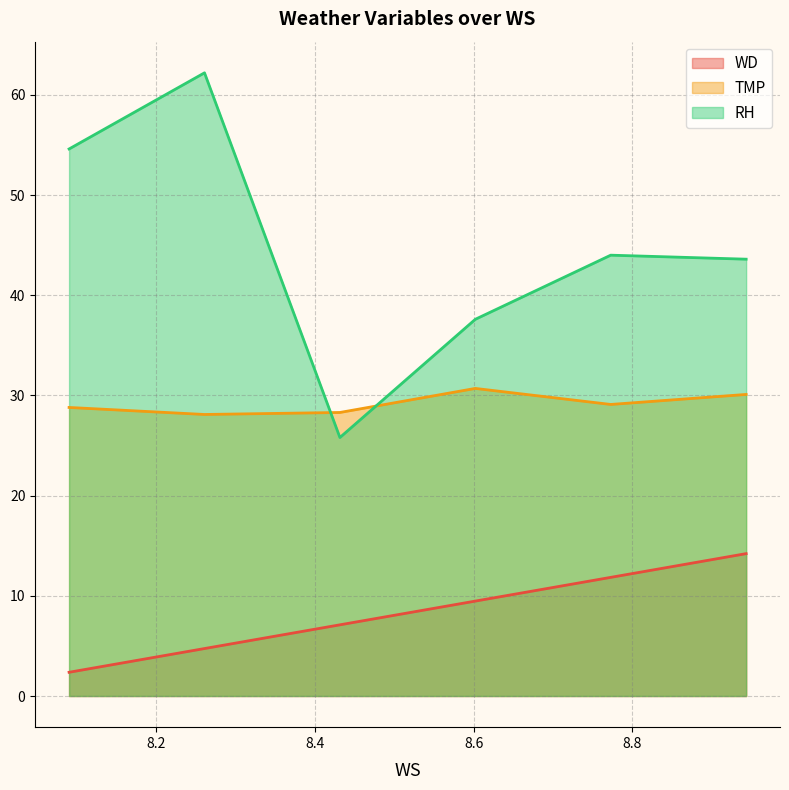

True or false: RH has more than 1 points higher than both neighbors.

True